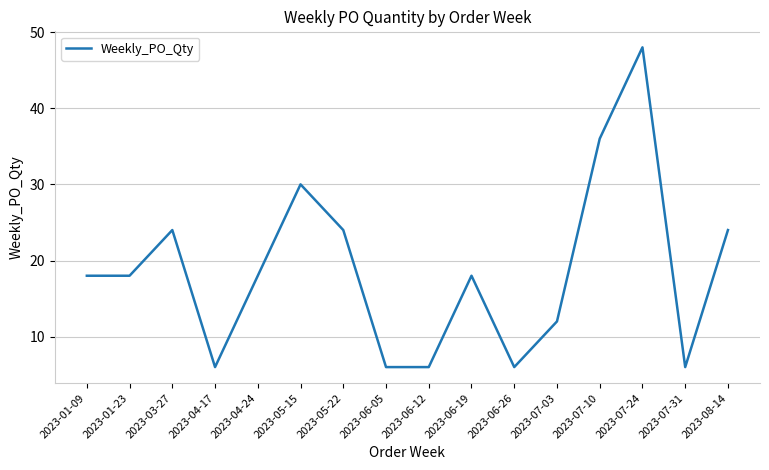

What position from the right is 2023-01-23?

15